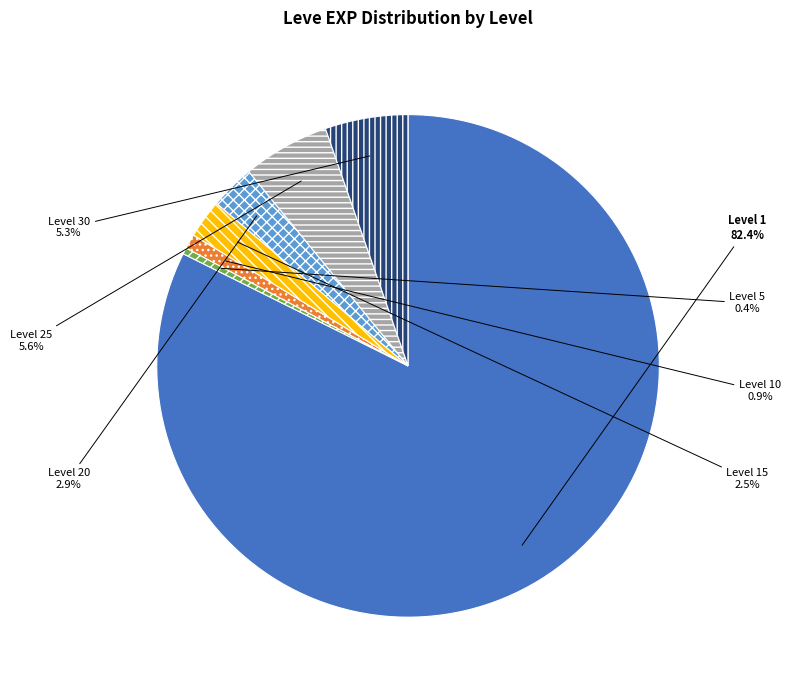

Between Level 30 and Level 15, which is larger?

Level 30